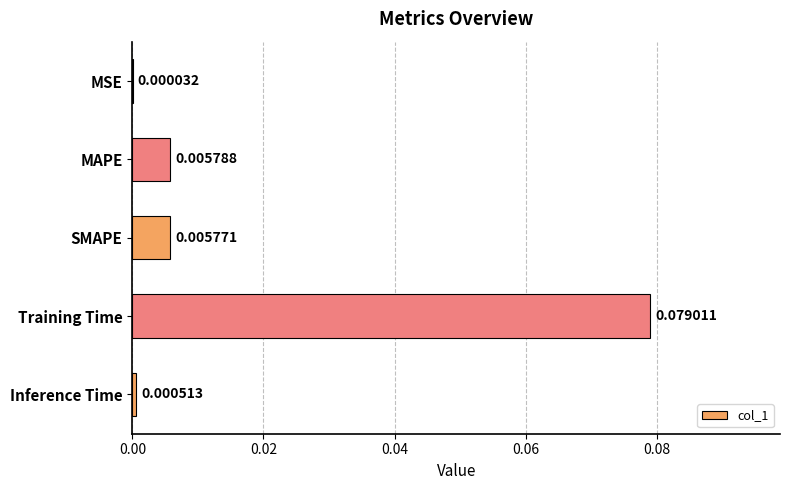

Which label corresponds to the largest value in the chart?

Training Time